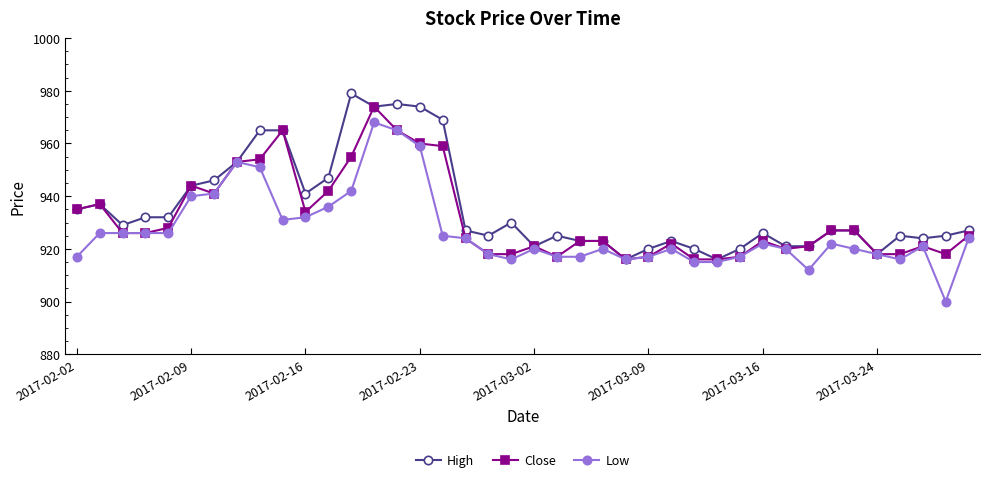

What is the value of the Low point at the 19th from the left?

918